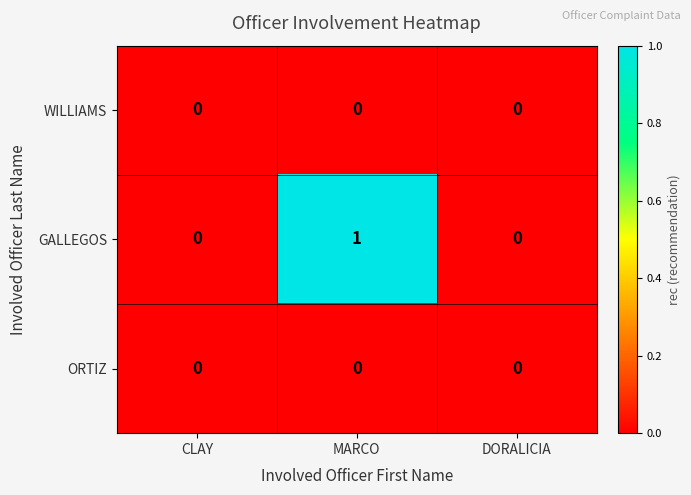

Reading left to right, list all the values displayed in this chart.

WILLIAMS: 0	0	0
GALLEGOS: 0	1	0
ORTIZ: 0	0	0